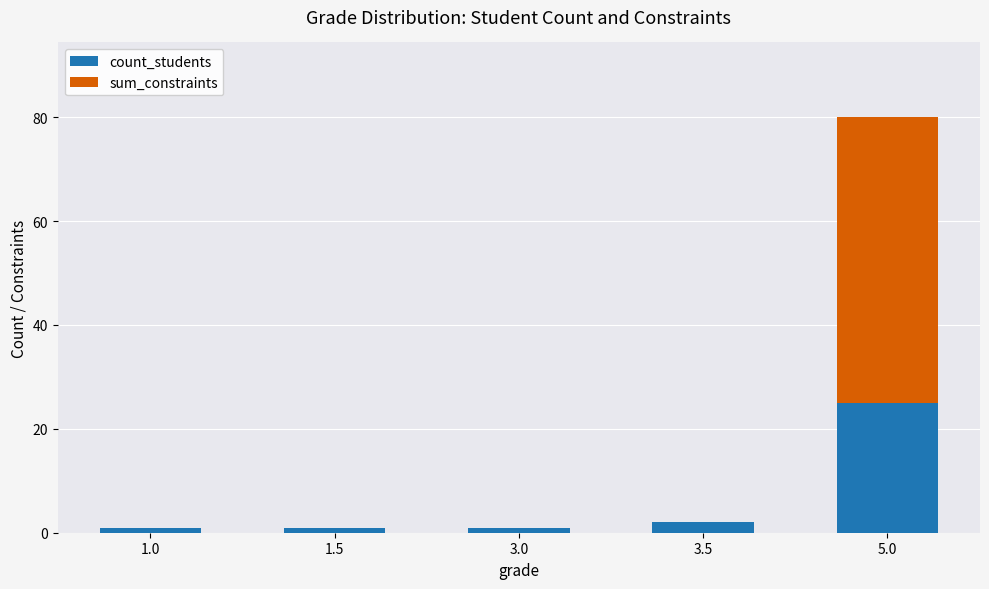

The count_students series shows 44 at 5.0. True or false?

False